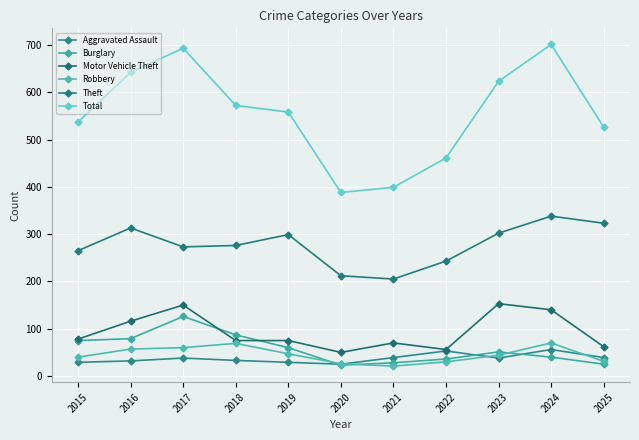

Reading left to right, list all the values displayed in this chart.

Aggravated Assault: 29	32	38	33	29	25	39	53	38	56	39
Burglary: 75	79	126	87	60	23	28	36	51	40	25
Motor Vehicle Theft: 78	116	150	75	75	50	70	56	153	140	62
Robbery: 40	57	60	69	47	26	21	30	44	70	31
Theft: 265	313	273	276	299	212	205	243	302	338	323
Total: 537	642	693	572	558	388	399	461	623	701	526